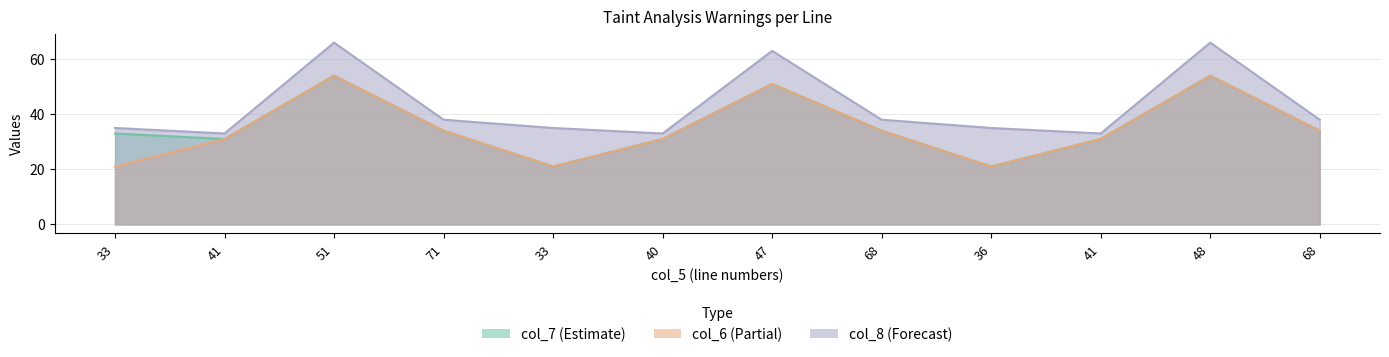

What is the sum of all col_7 values?

429